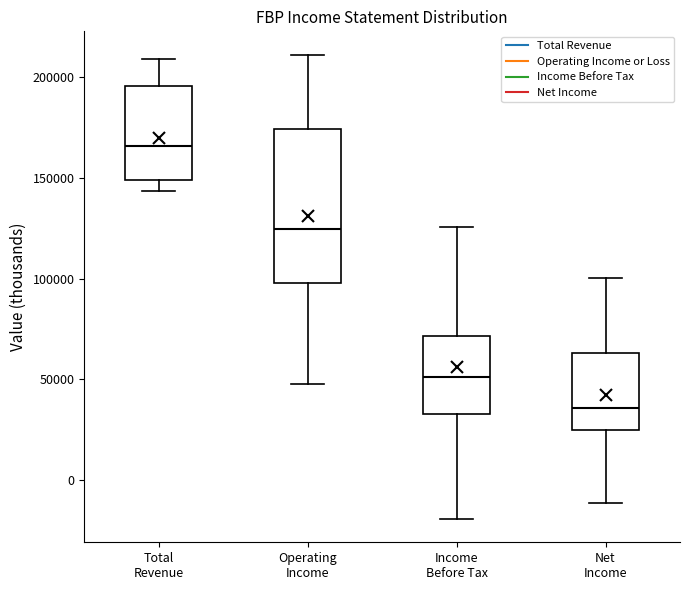

Which box's median line is the lowest?

Net Income